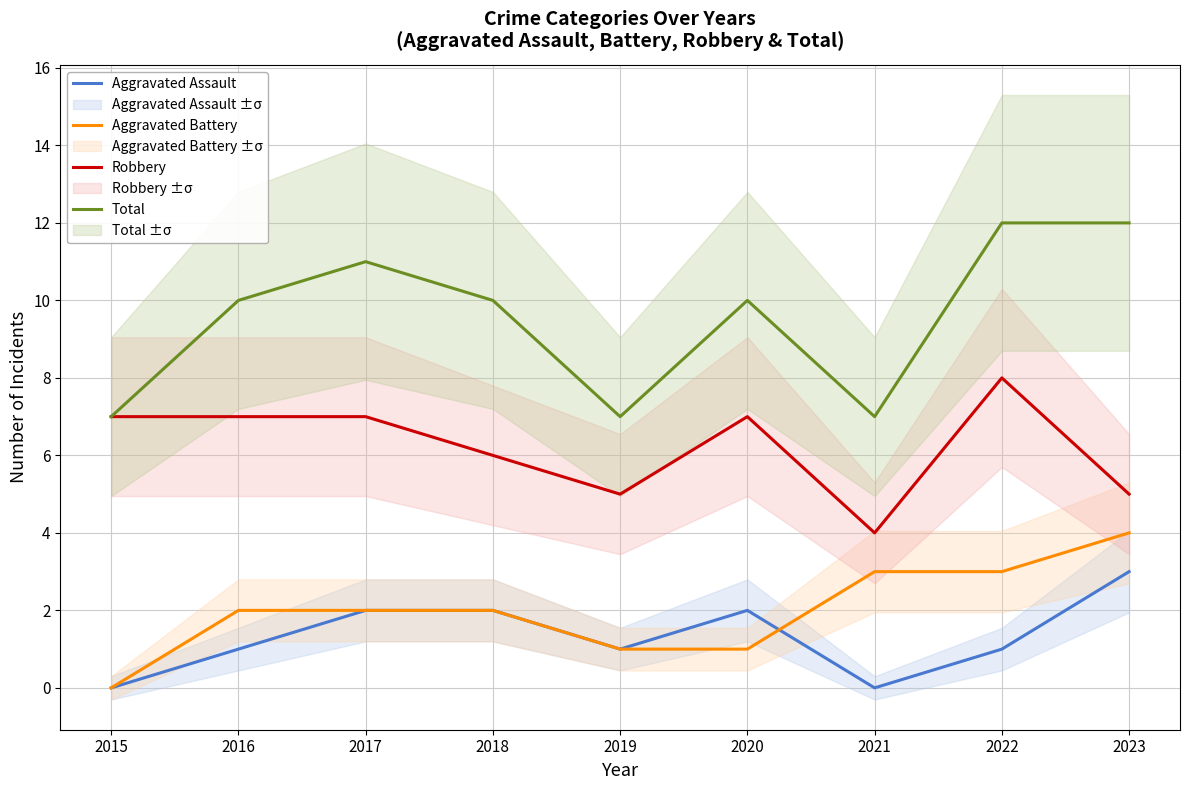

True or false: Robbery has more than 2 points higher than both neighbors.

False